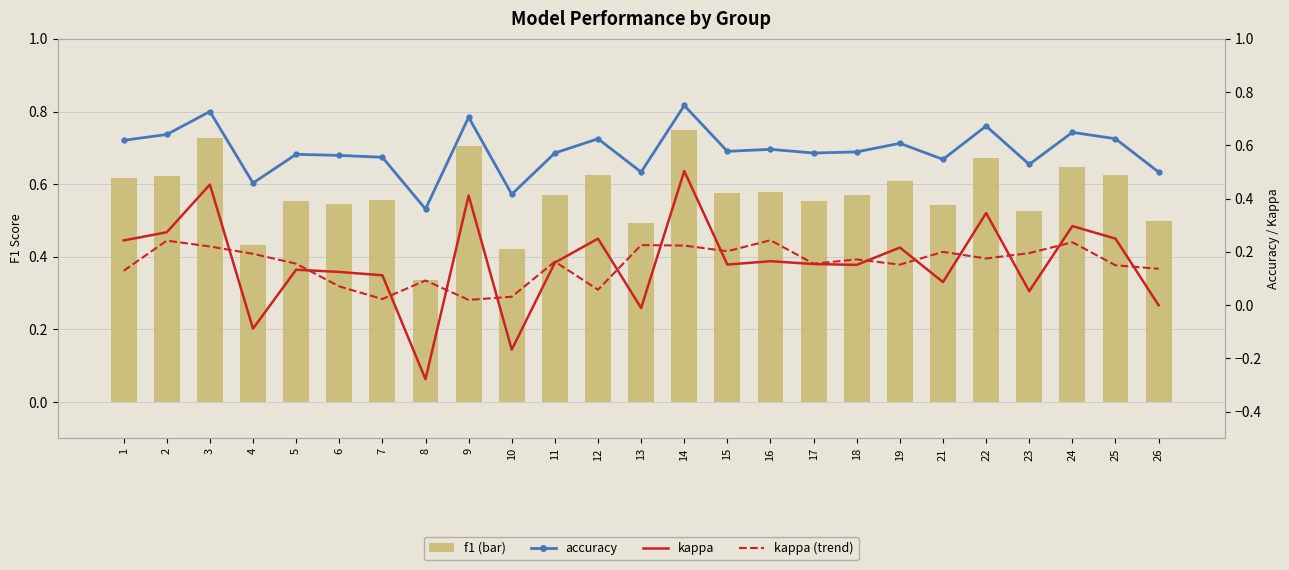

At which label is accuracy closest to 0?

8